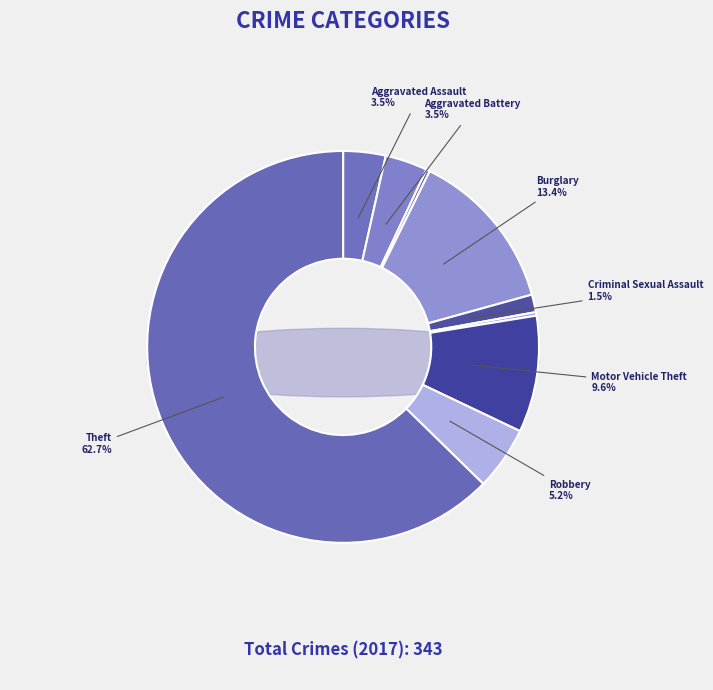

The Motor Vehicle Theft slice represents 10% of the pie. True or false?

True